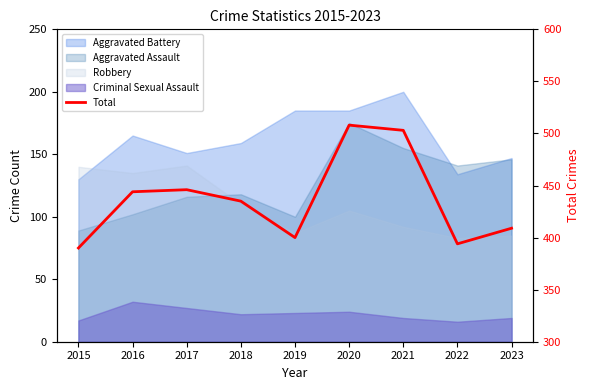

What is the difference between the maximum and minimum values?

118